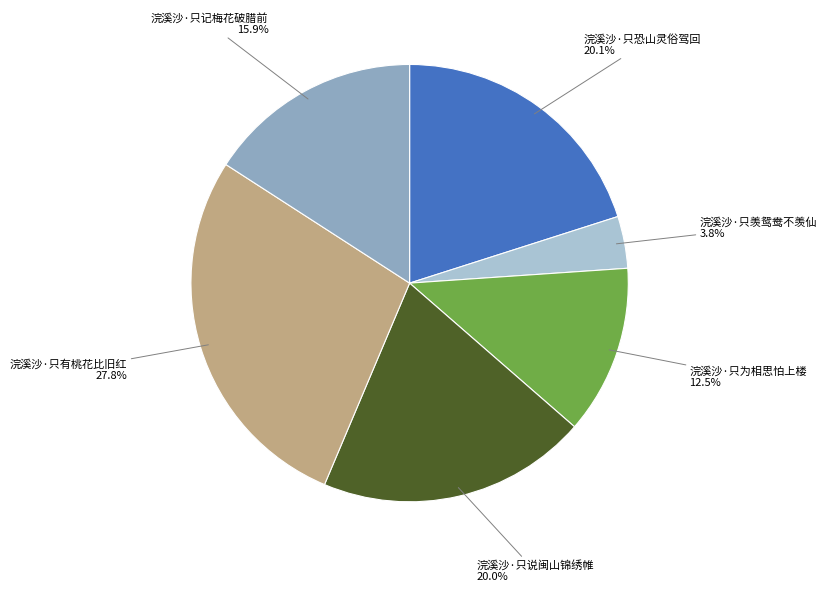

Does any single category account for the majority?

No